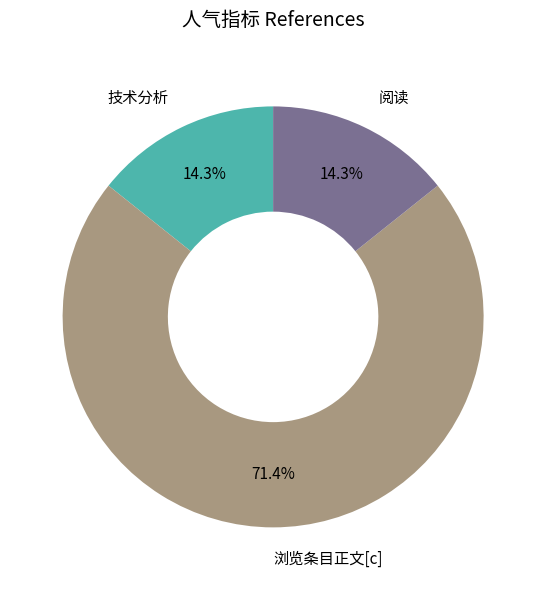

Which category has the biggest portion of the pie?

浏览条目正文[c]